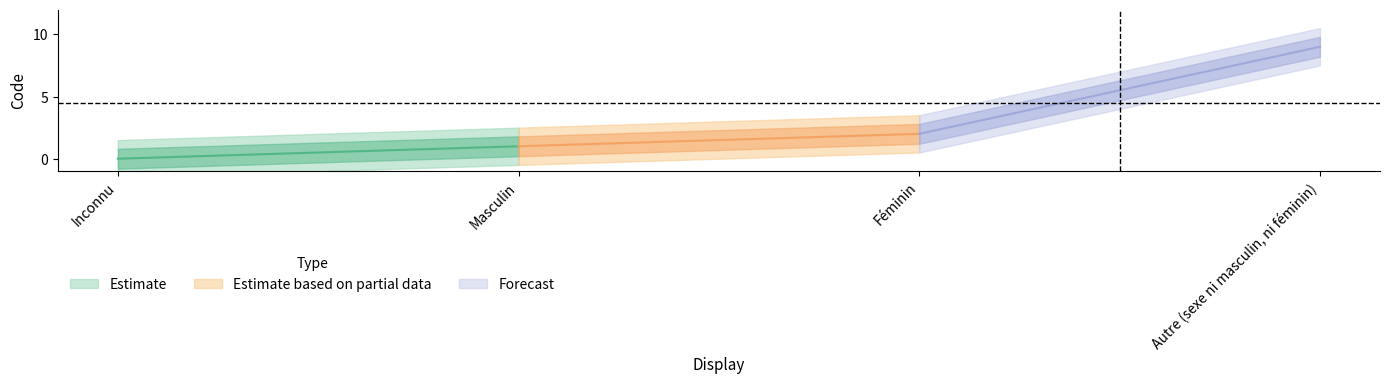

What is the maximum value shown in the chart?

9